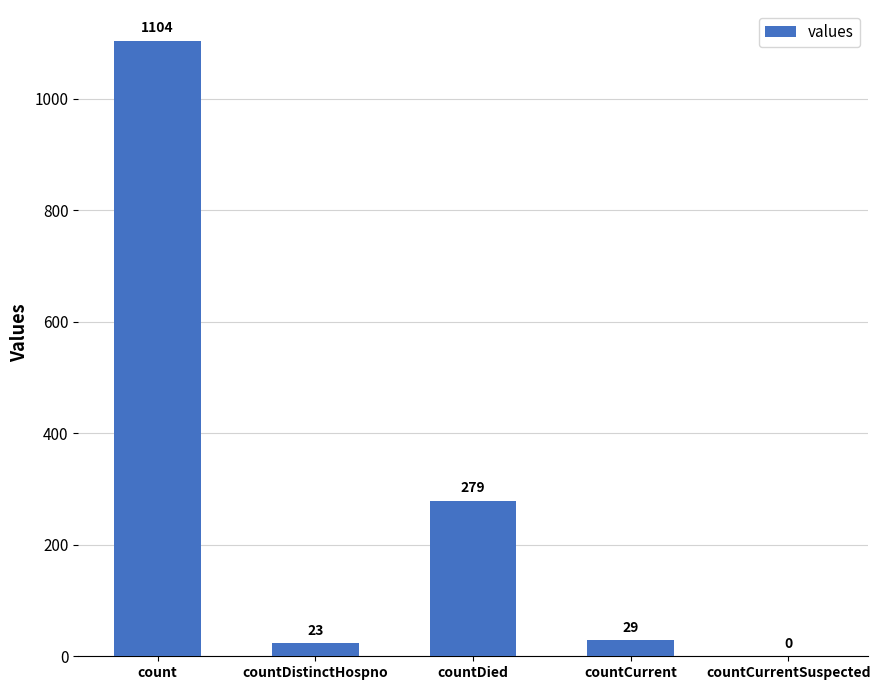

What is the sum of all values?

1435